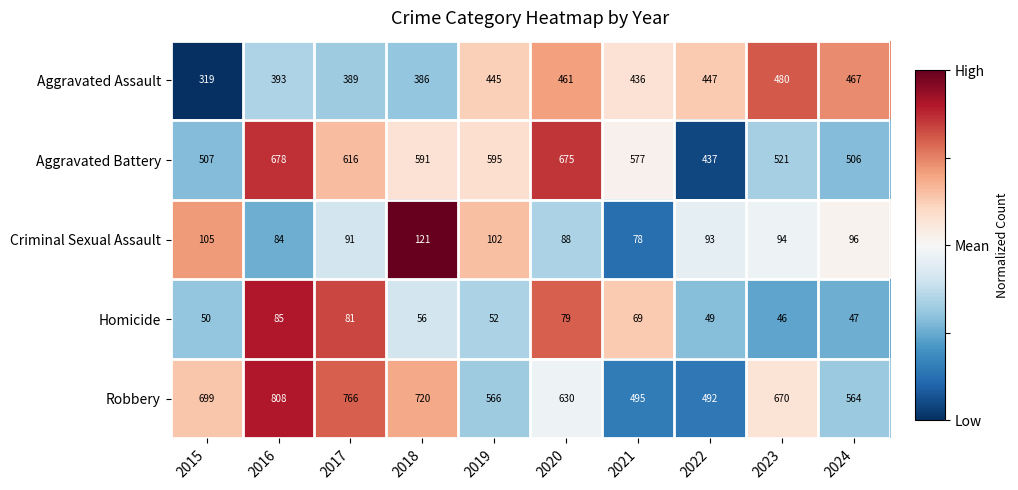

Which series has the widest spread of values?

Robbery